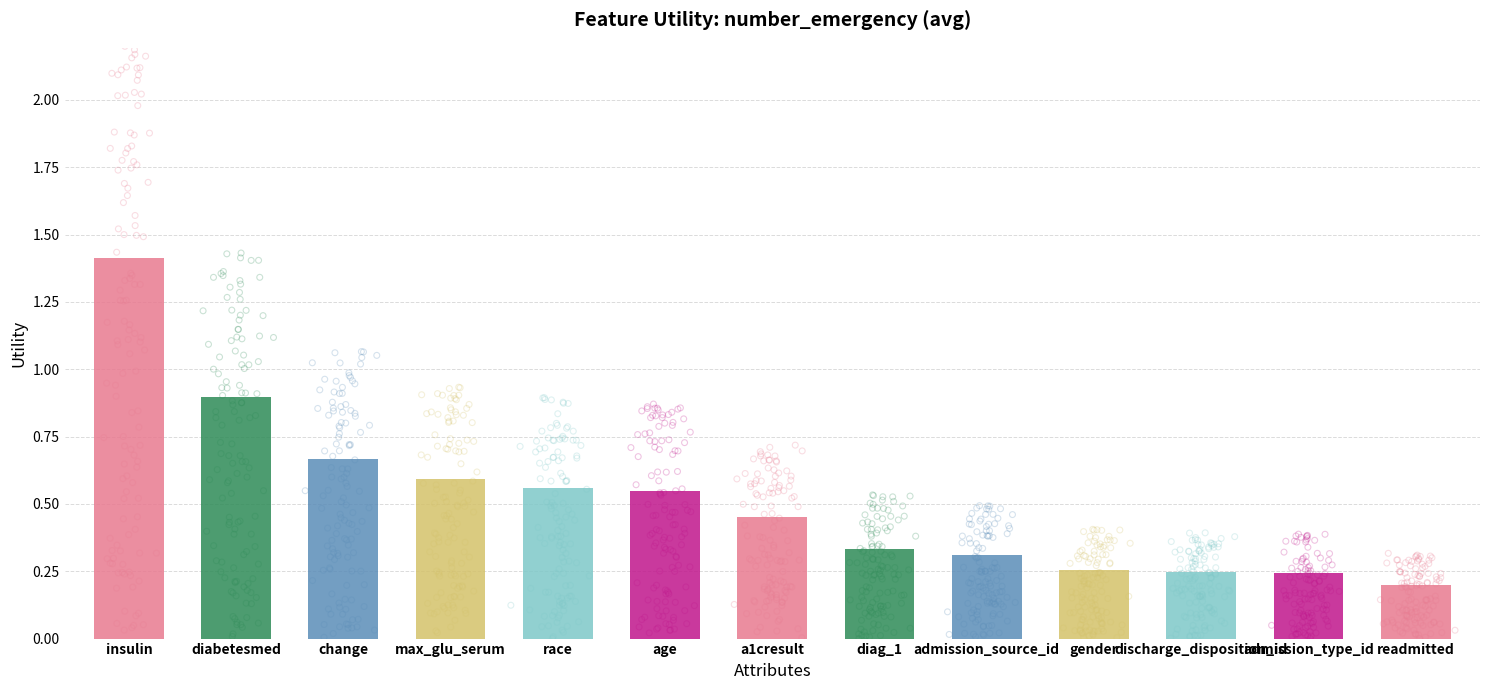

What is the change in value from diabetesmed to change?

-0.2